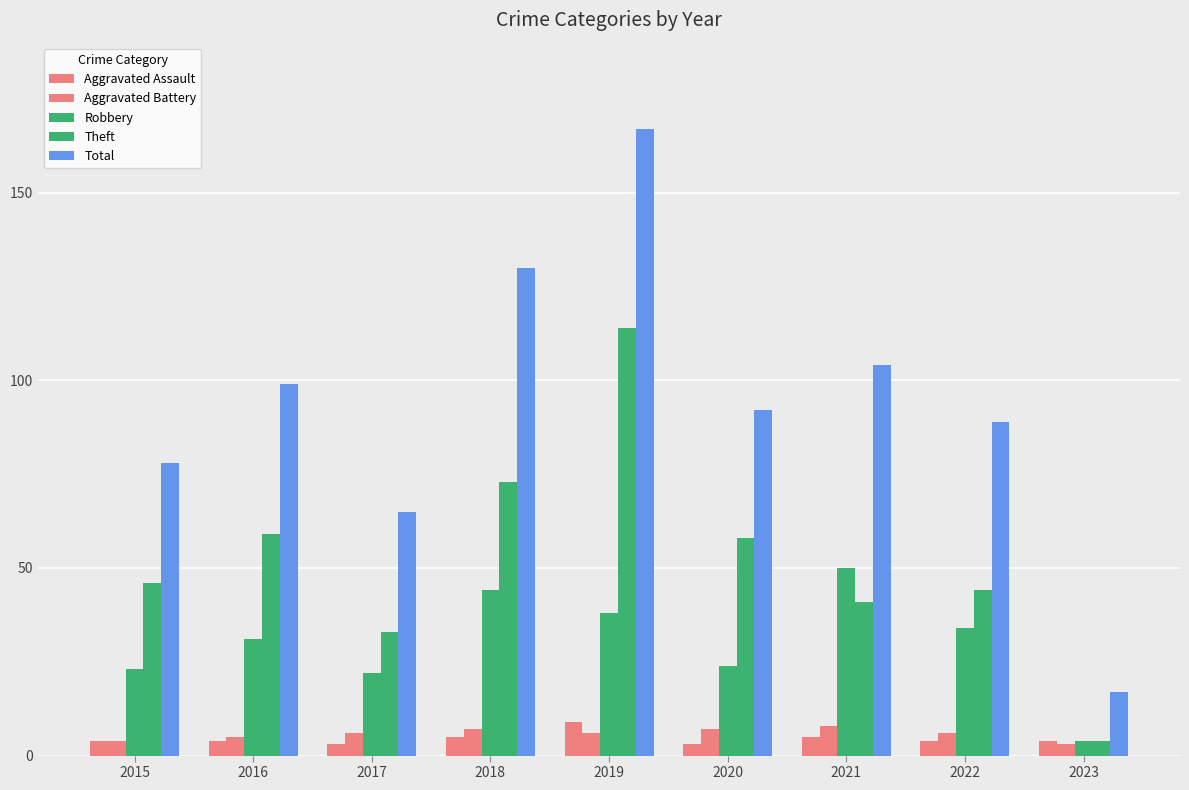

True or false: Aggravated Battery has a value of 3 at 2022.

False